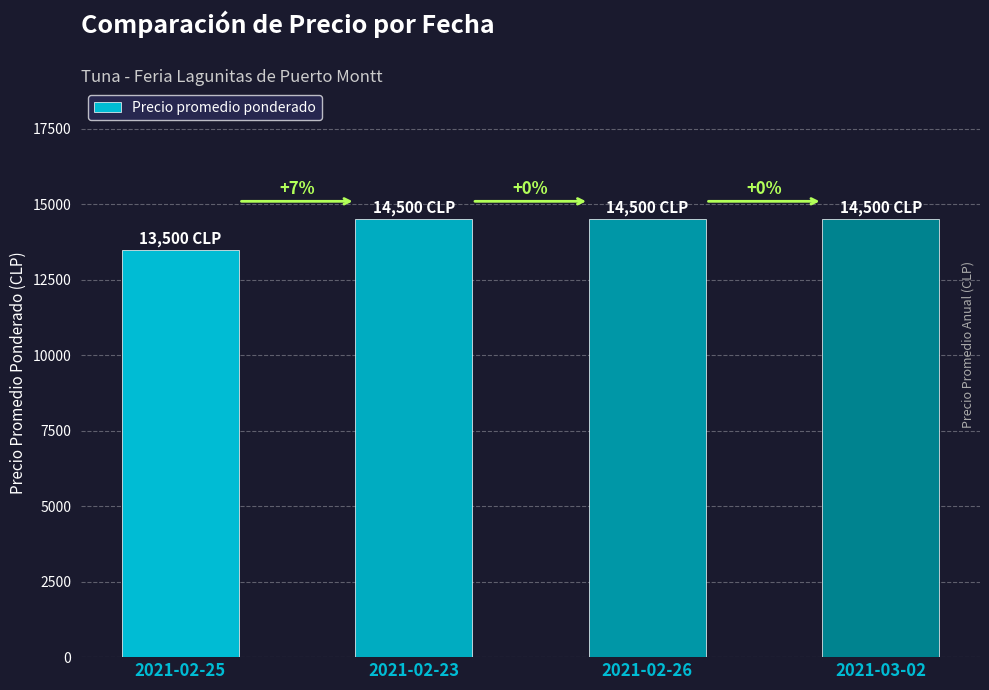

What is the minimum value shown in the chart?

13500